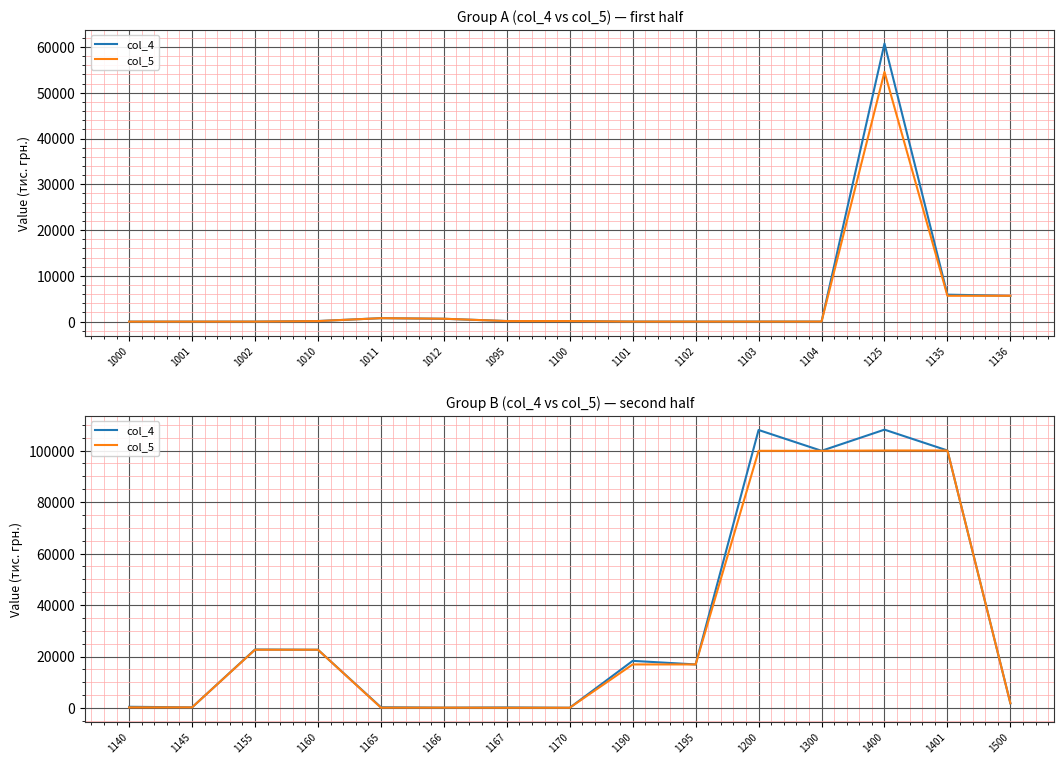

Which series has the largest total across all categories?

col_4